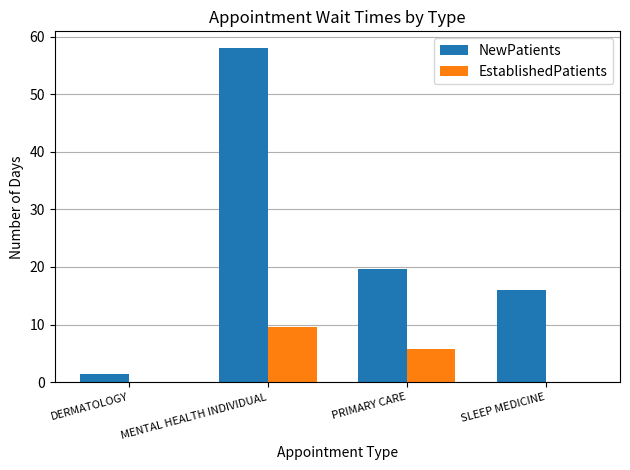

What is the total value across all series at PRIMARY CARE?

25.3